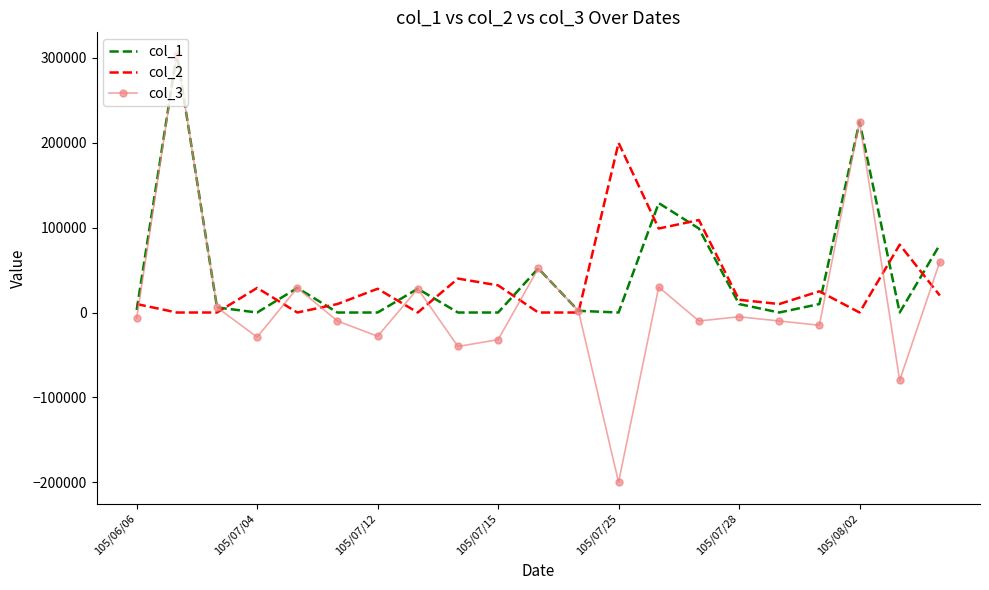

Which series has the widest spread of values?

col_3